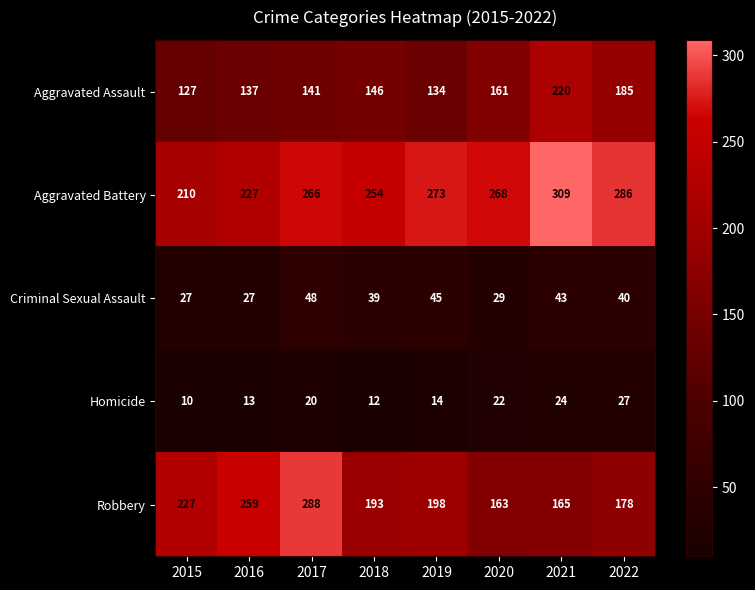

Where is Homicide nearest to the value 18?

2017